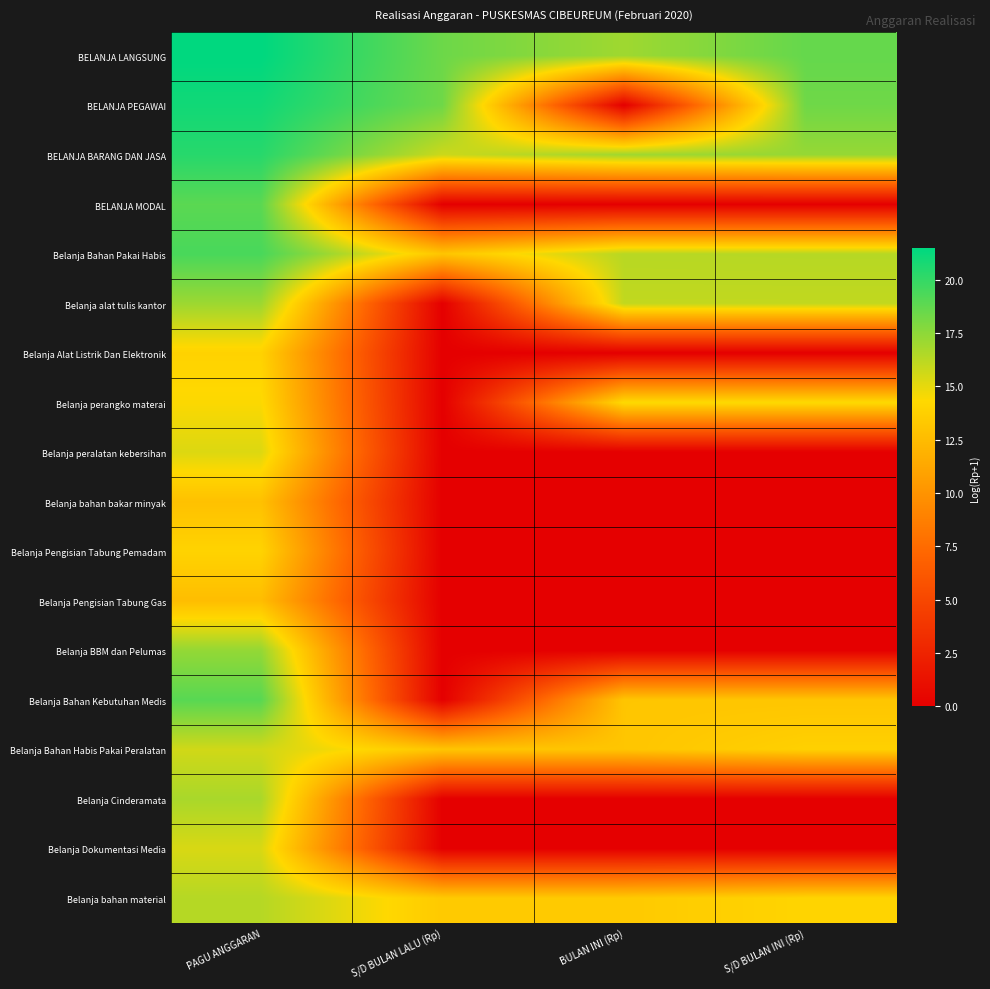

Between PAGU ANGGARAN and S/D BULAN INI (Rp), which is larger?

PAGU ANGGARAN